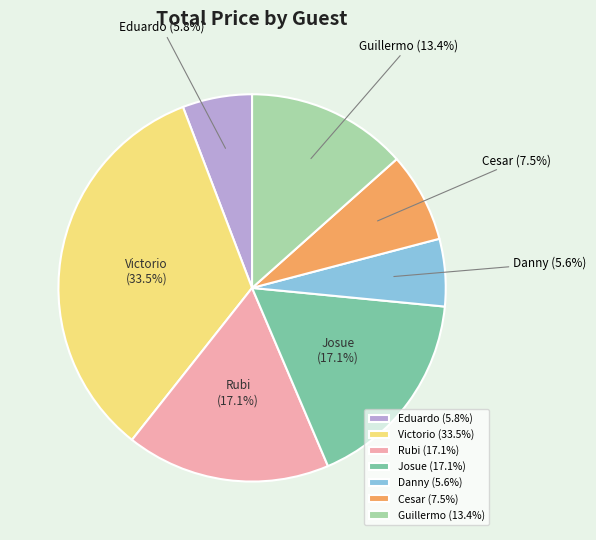

What percentage is the Guillermo slice, to the nearest percent?

13%